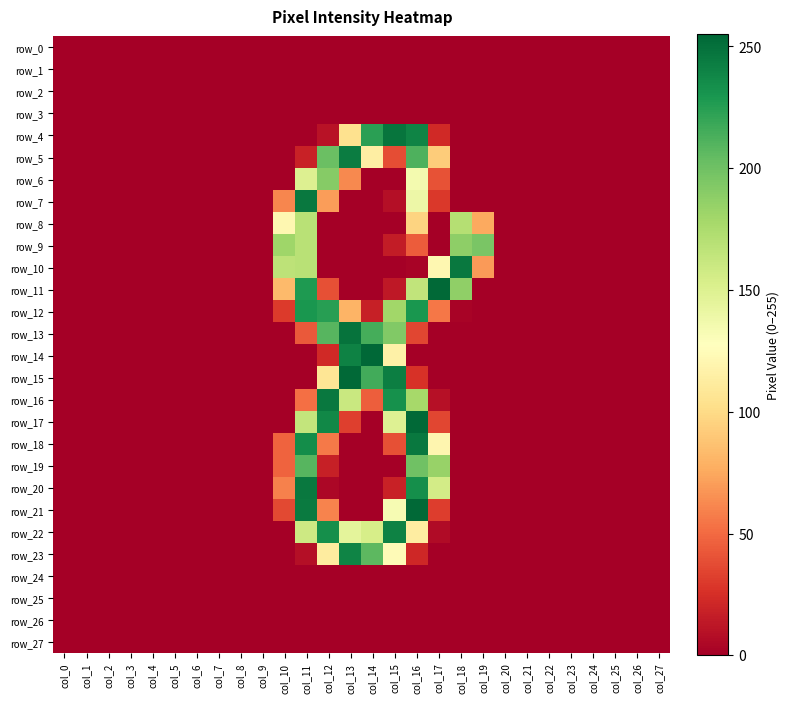

What is the difference between the highest and lowest values at col_11?

246